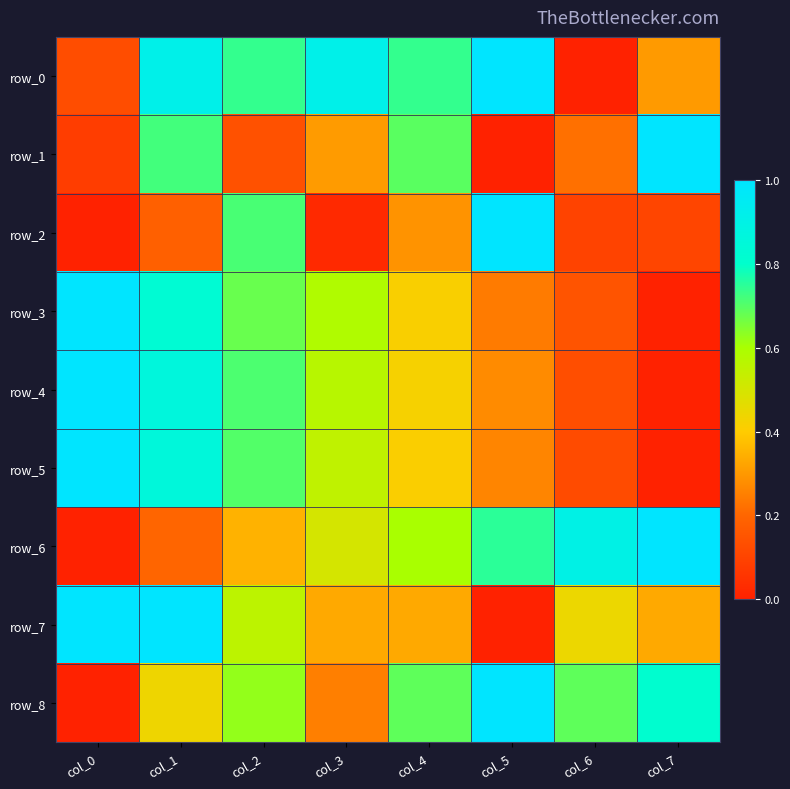

What is the greatest value displayed?

1.0